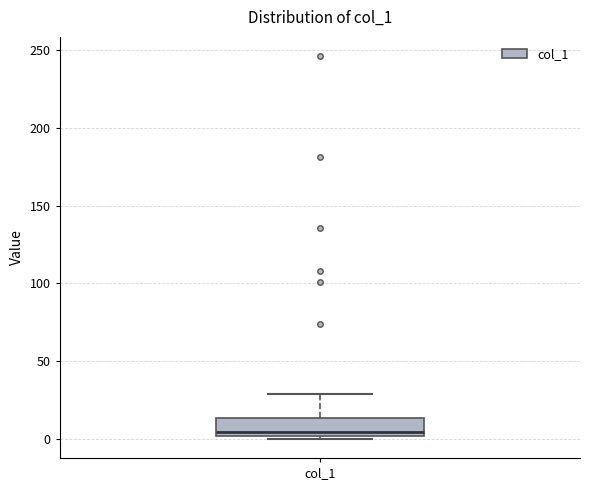

Read this box plot against the y-axis: the position of the median line, the range covered by the box, and the ends of both whiskers. The values are not printed on the chart, so give them approximately, as read against the axis.

median 5, box 0 to 15, whiskers 0 (just below the box's lower edge) to 30